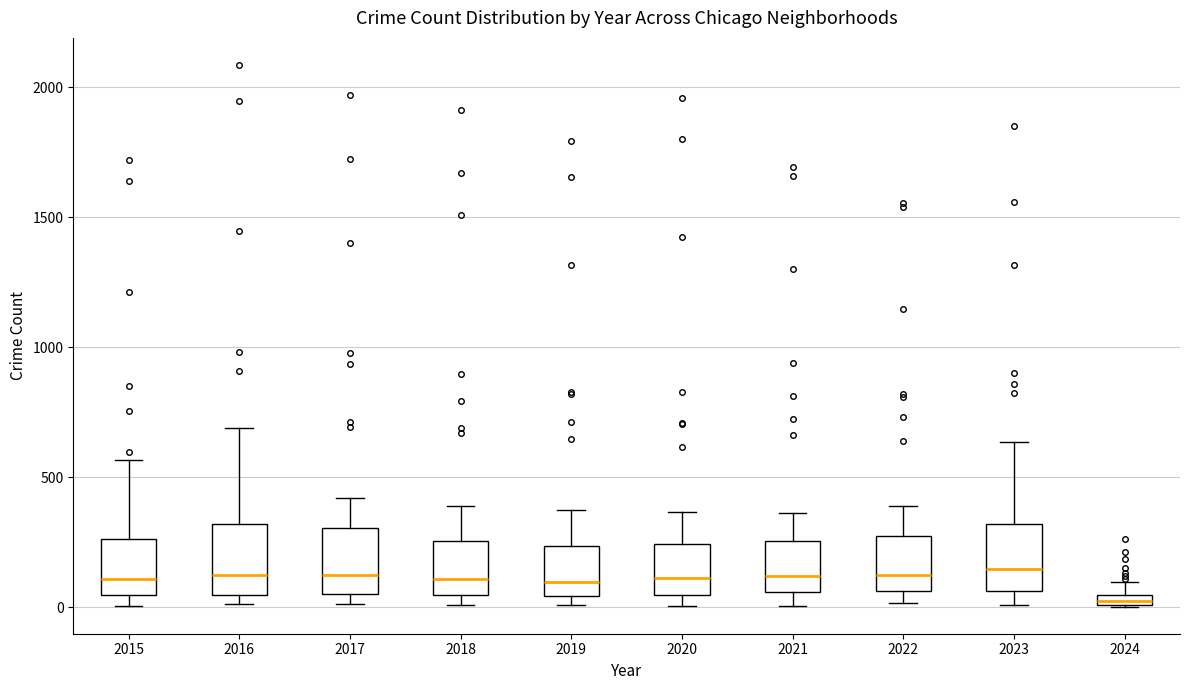

Where is the lower edge of the box at x = 2022 on the y-axis? The values are not printed on the chart, so give them approximately, as read against the axis.

50